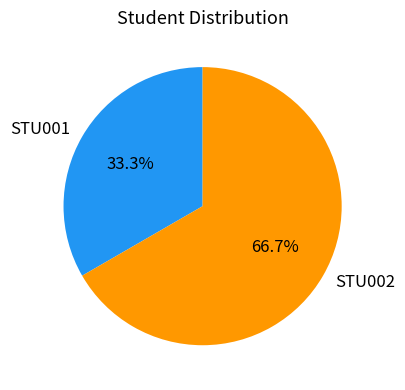

What percentage is the STU001 slice, to the nearest percent?

33%